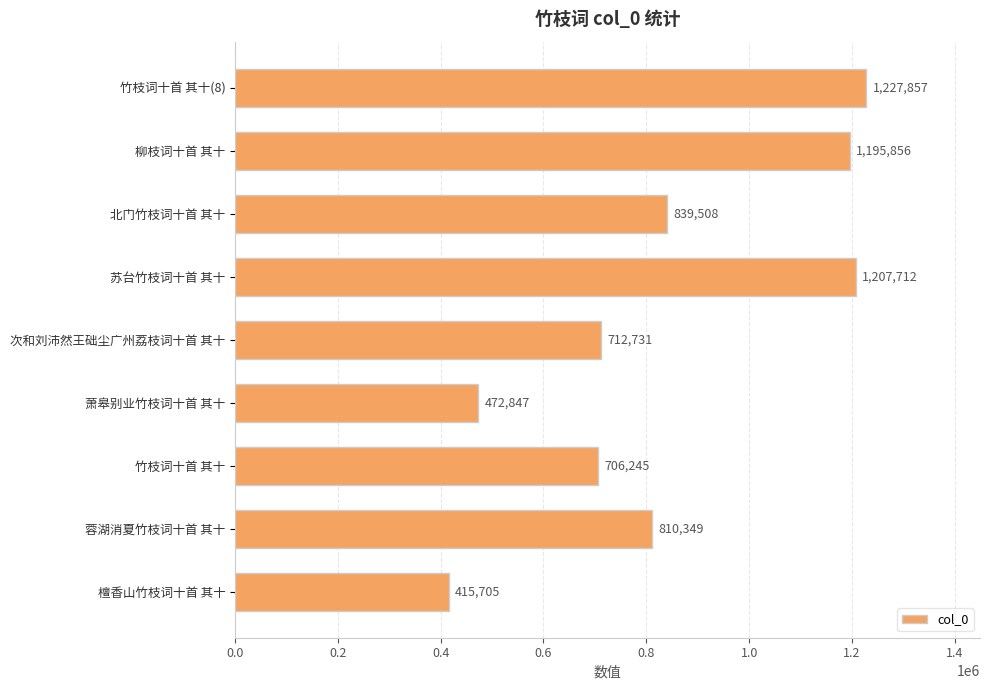

How many bars are there in total?

9